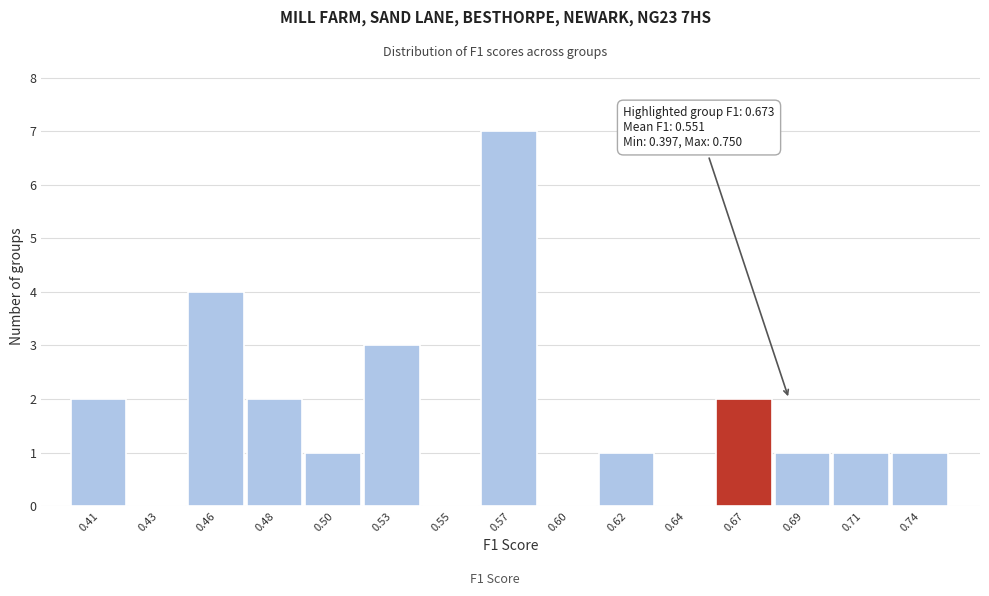

Reading right to left, extract all data points from this chart.

0.74=1	0.71=1	0.69=1	0.67=2	0.64=0	0.62=1	0.60=0	0.57=7	0.55=0	0.53=3	0.50=1	0.48=2	0.46=4	0.43=0	0.41=2